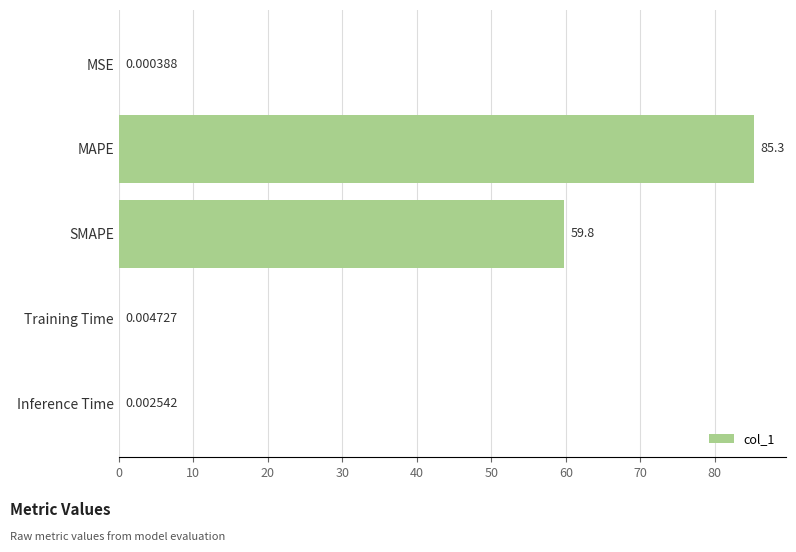

At which category does the chart reach its peak across all series?

MAPE